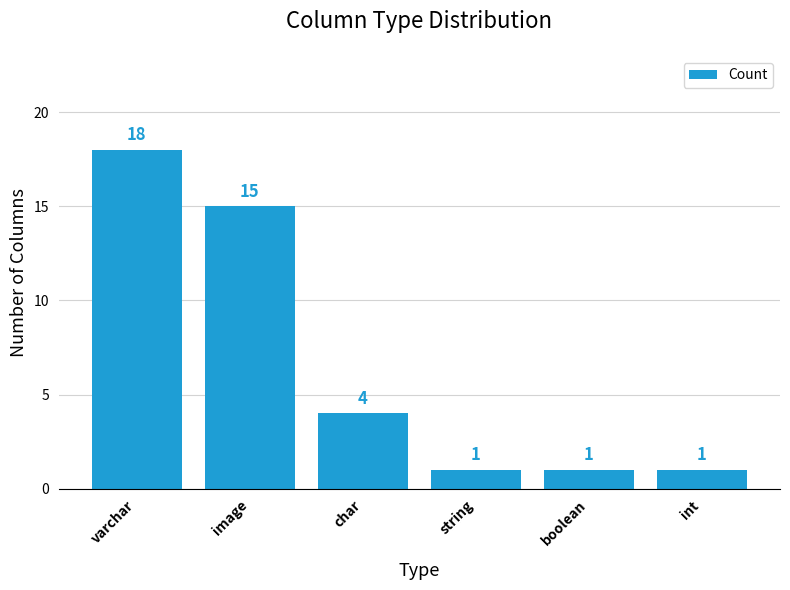

Count the values in the range 1 to 15.

5